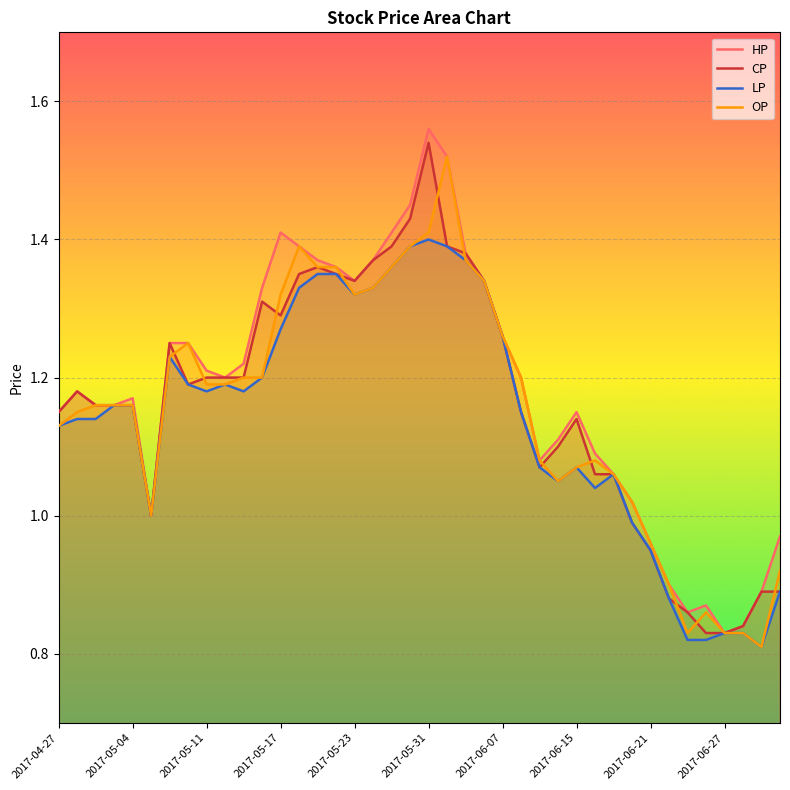

At which category is the sum across all series the highest?

2017-05-31